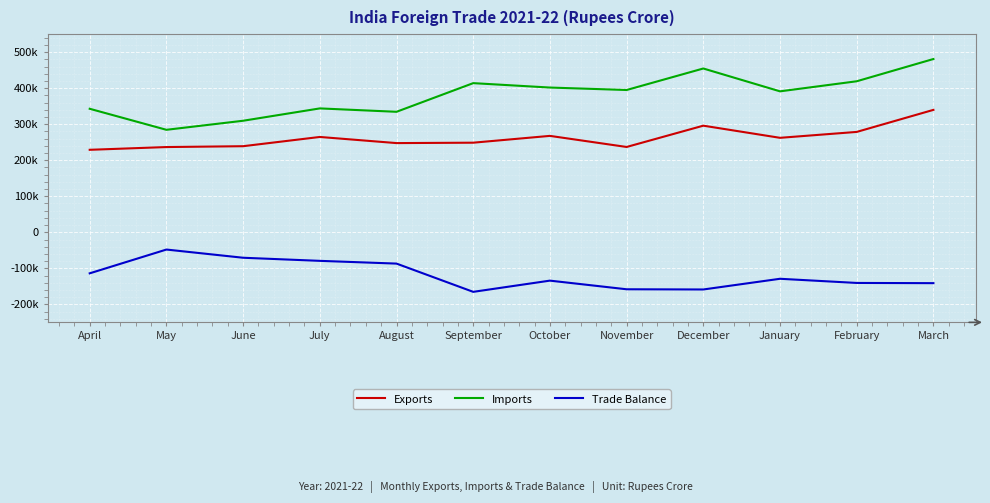

What are all the series names shown in the legend?

Exports, Imports, Trade Balance